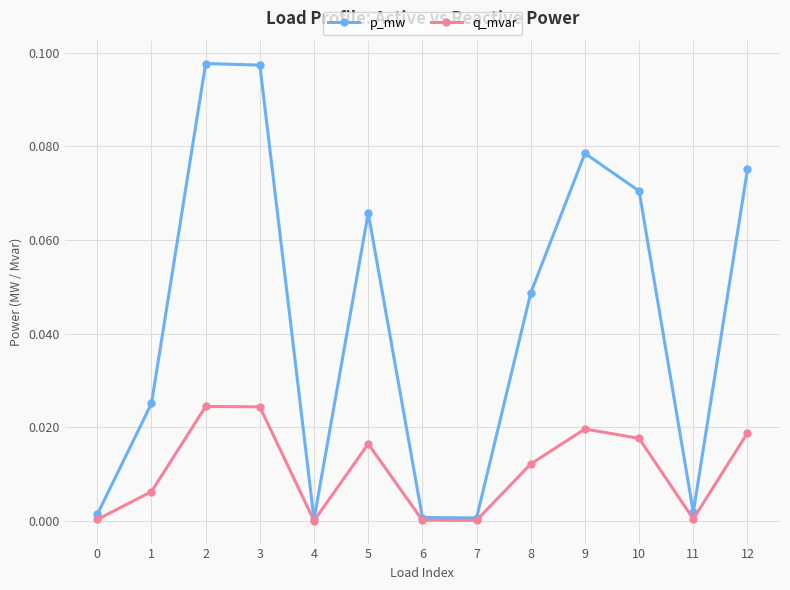

At 9, list the series in order from largest to smallest.

p_mw, q_mvar